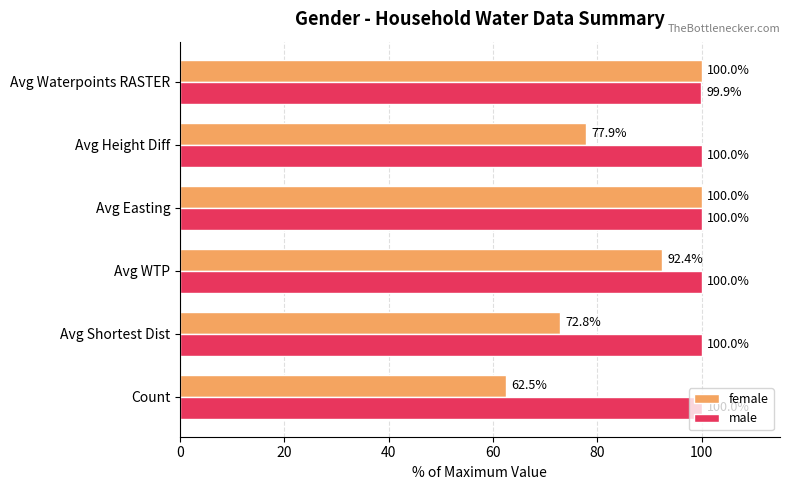

Rank the series by their average value, from highest to lowest.

male, female